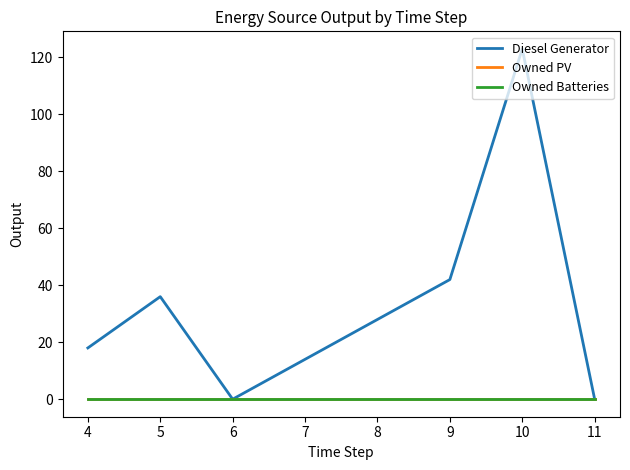

Does the chart have visible grid lines?

No